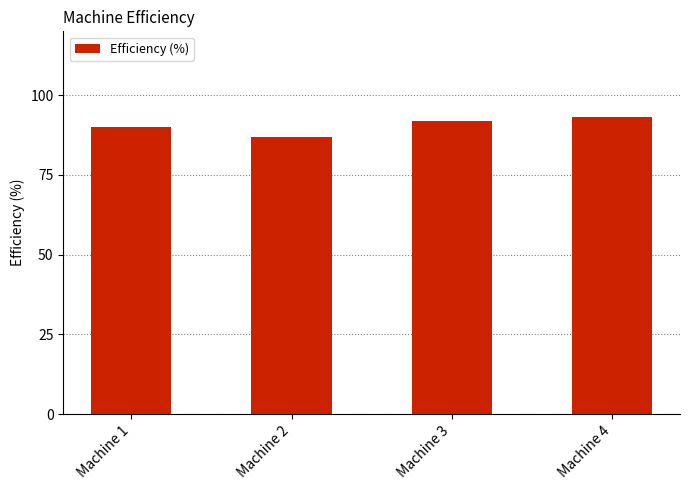

The chart shows a value of 41 at Machine 1. True or false?

False